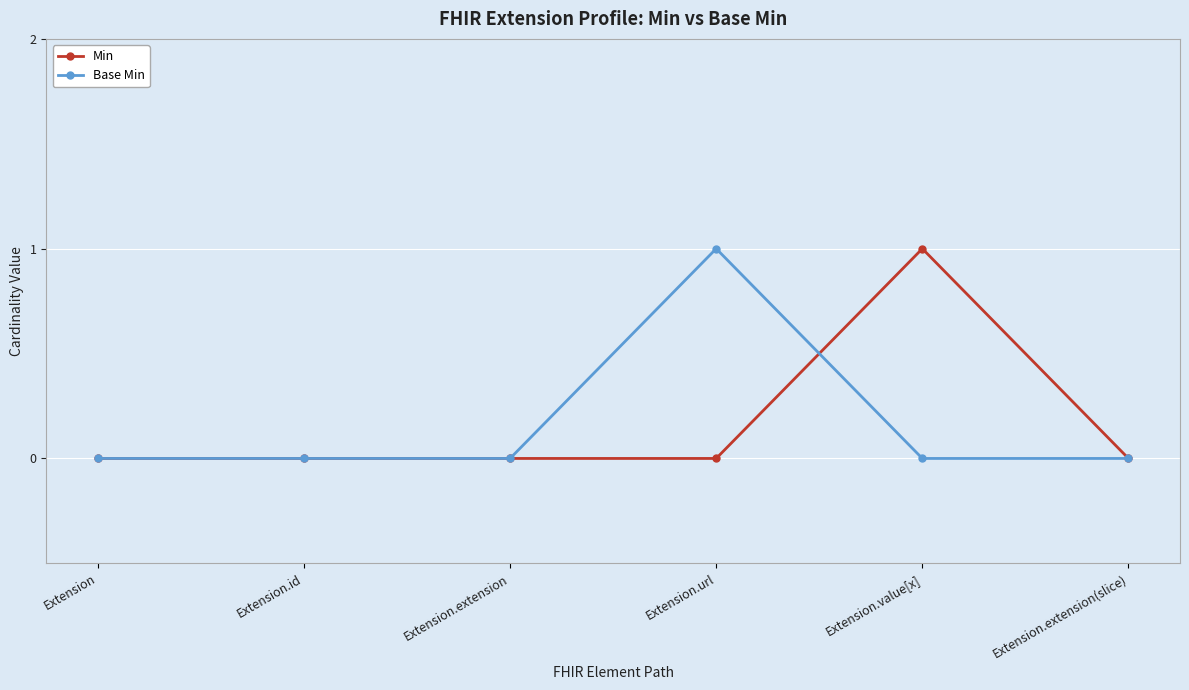

What is the label of the 4th point from the right?

Extension.extension